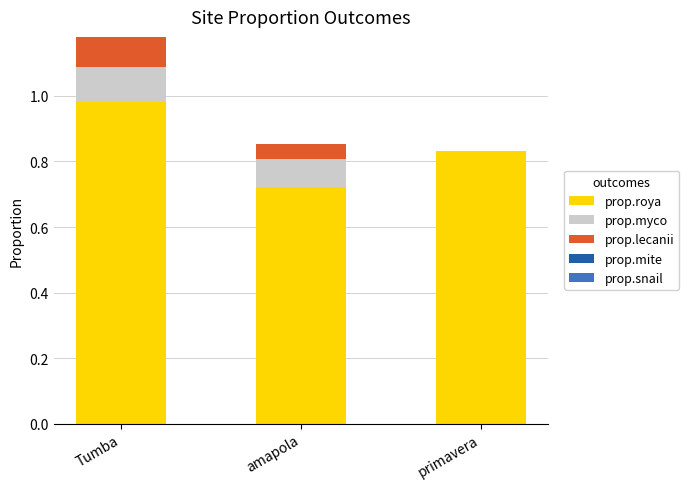

At which label does prop.roya reach its peak?

Tumba